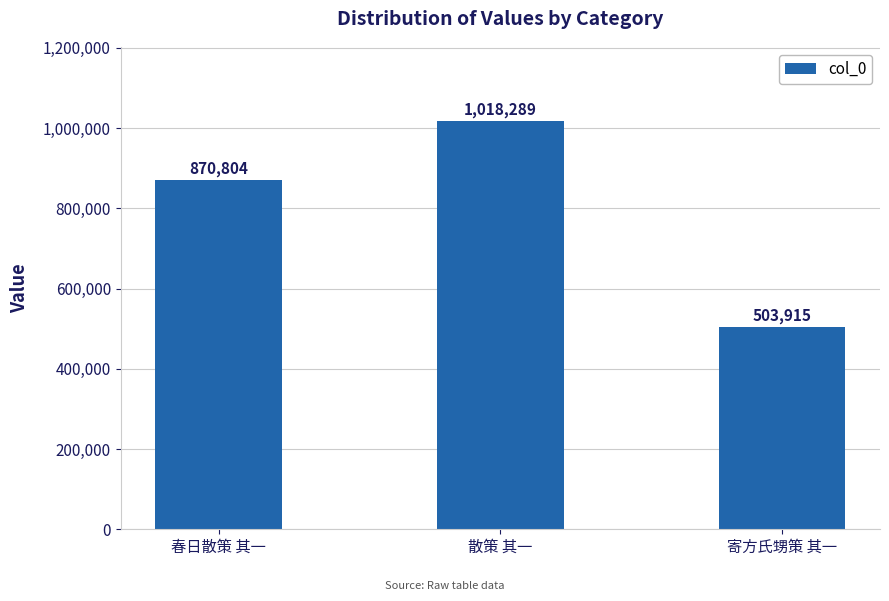

What is the change in value from 春日散策 其一 to 寄方氏甥策 其一?

-366889